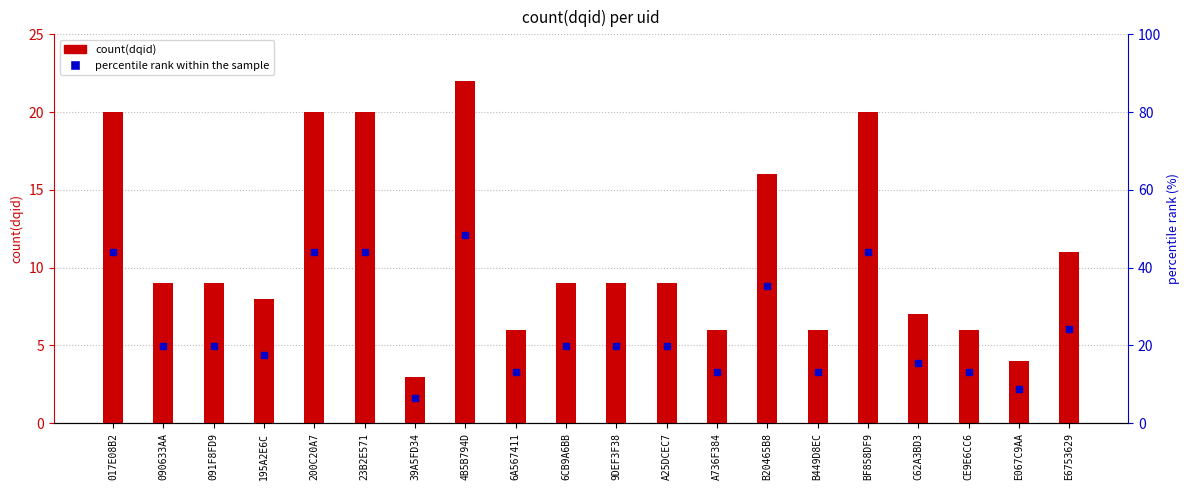

Count the number of categories in the chart.

20